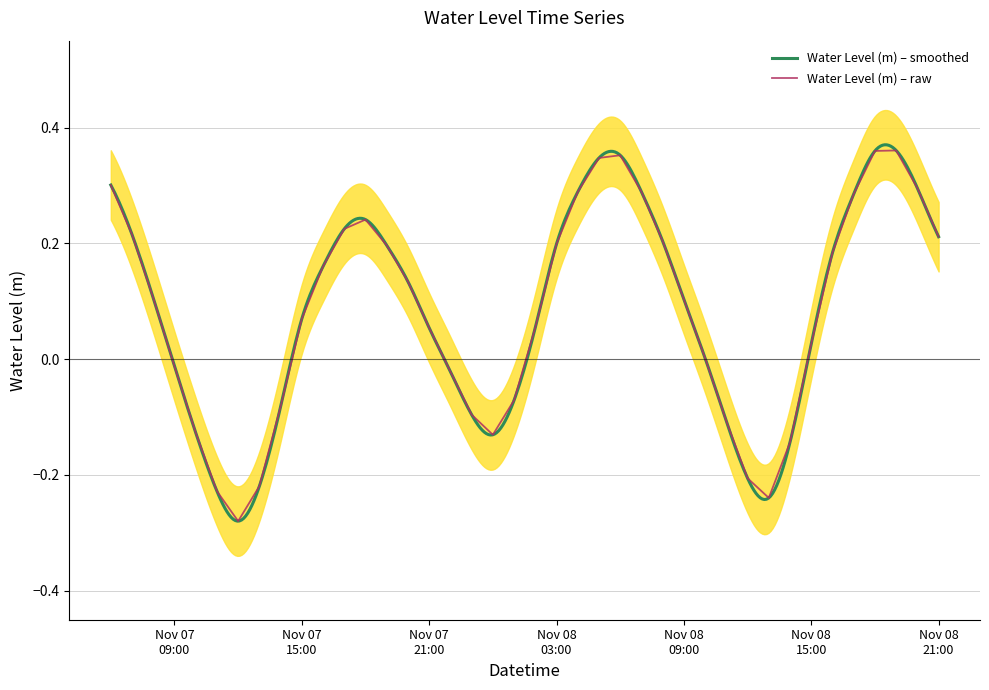

The chart shows a value of -0.0 at 2023-11-08 00:00:00. True or false?

False